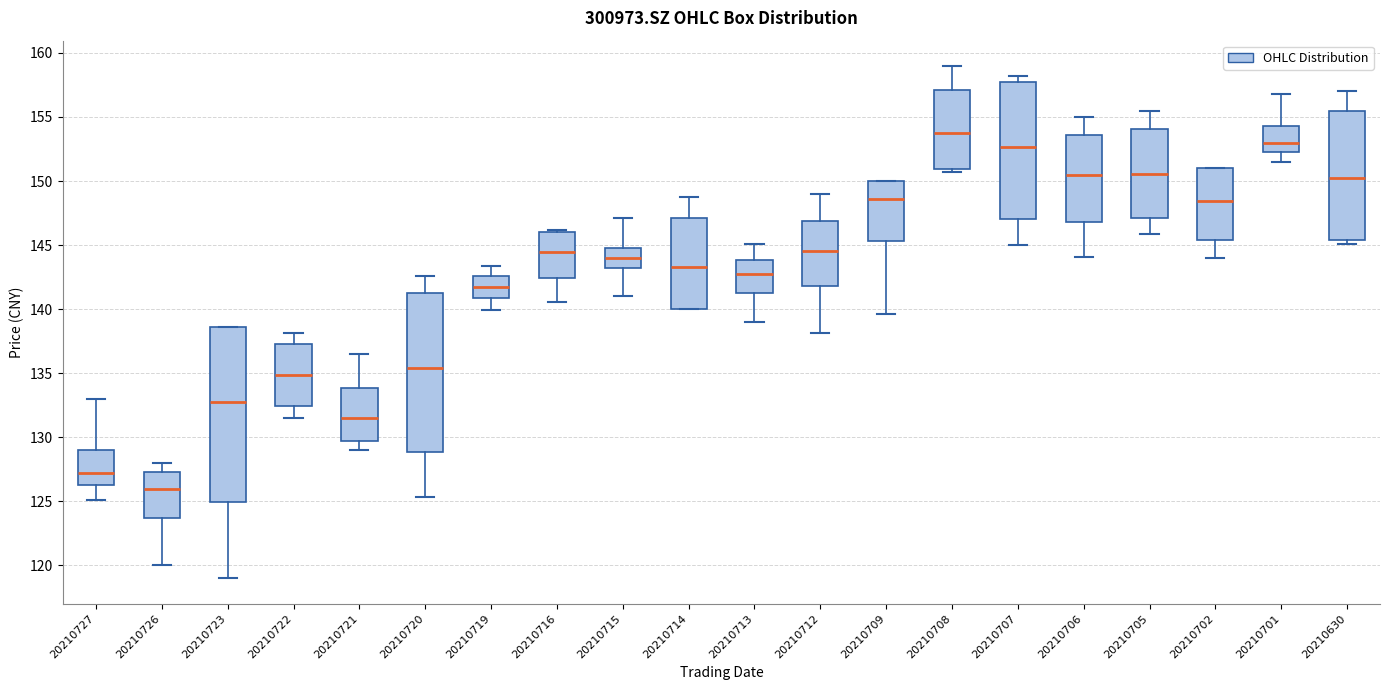

Which box's median line is the lowest?

20210726